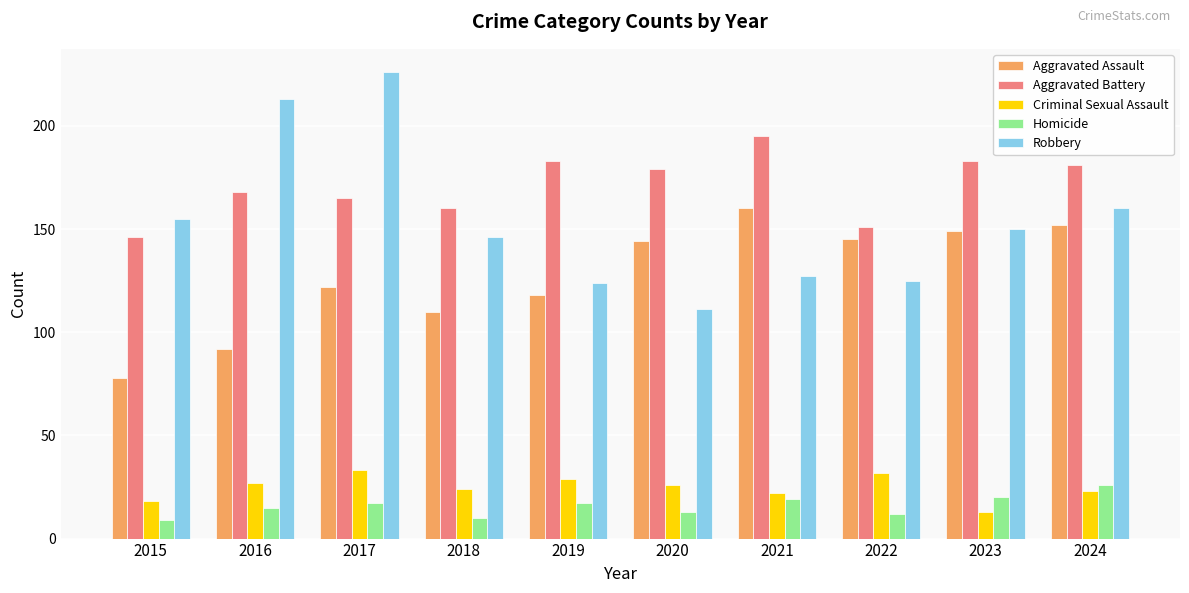

What is the approximate value of Homicide at 2019?

17